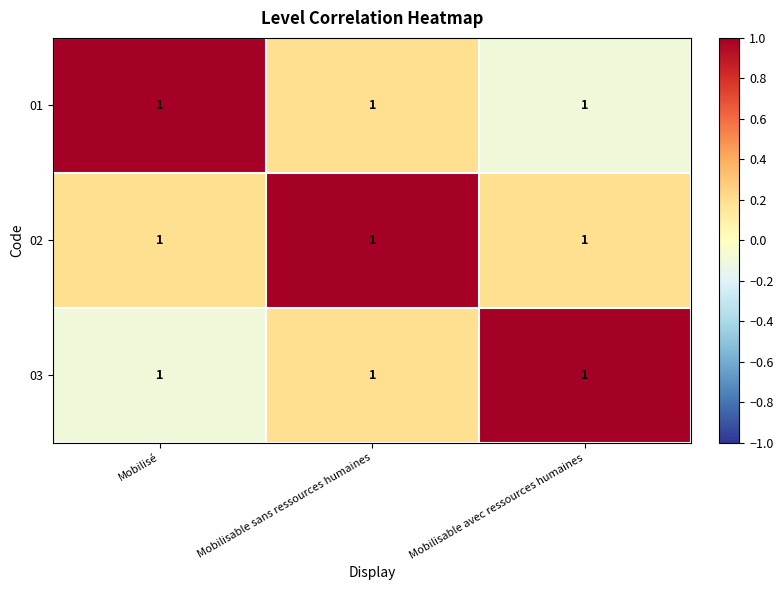

List the series in order of their peak value, highest first.

01, 02, 03